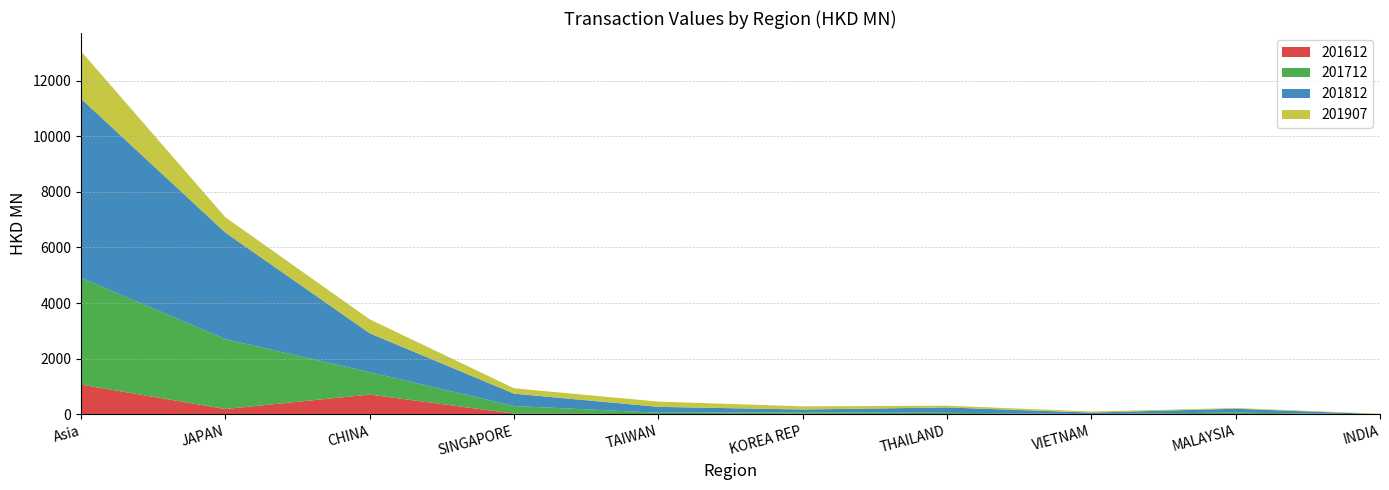

Reading left to right, list all the values displayed in this chart.

201612: Asia=1073.7	JAPAN=196.0	CHINA=715.5	SINGAPORE=30.4	TAIWAN=13.9	KOREA REP=25.9	THAILAND=11.0	VIETNAM=4.2	MALAYSIA=5.8	INDIA=0.5
201712: Asia=3837.2	JAPAN=2510.0	CHINA=803.9	SINGAPORE=274.0	TAIWAN=48.8	KOREA REP=51.2	THAILAND=49.6	VIETNAM=11.8	MALAYSIA=61.5	INDIA=1.5
201812: Asia=6435.0	JAPAN=3830.9	CHINA=1397.9	SINGAPORE=443.2	TAIWAN=210.8	KOREA REP=101.0	THAILAND=191.1	VIETNAM=51.4	MALAYSIA=138.8	INDIA=9.3
201907: Asia=1708.1	JAPAN=548.6	CHINA=501.9	SINGAPORE=192.7	TAIWAN=188.5	KOREA REP=113.2	THAILAND=63.9	VIETNAM=39.4	MALAYSIA=25.3	INDIA=15.3